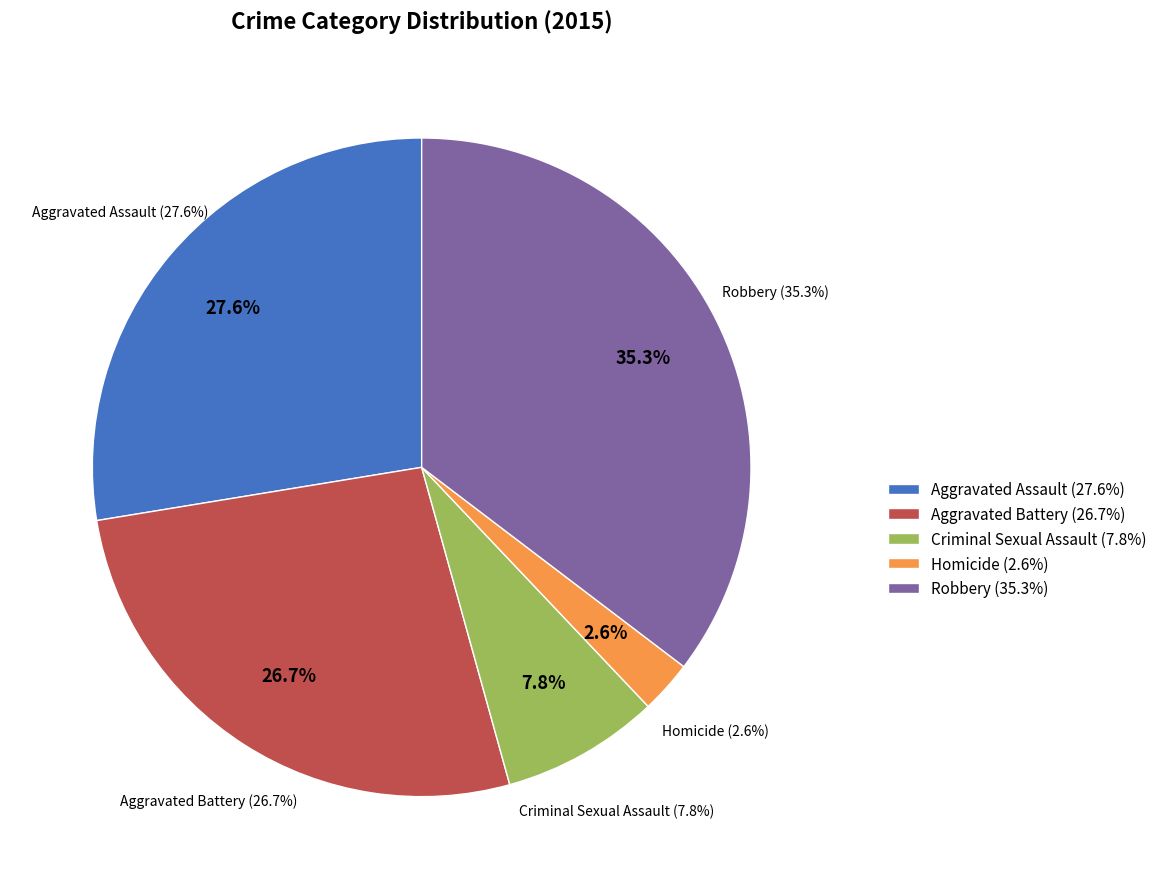

True or false: Aggravated Battery accounts for 27% of the total.

True